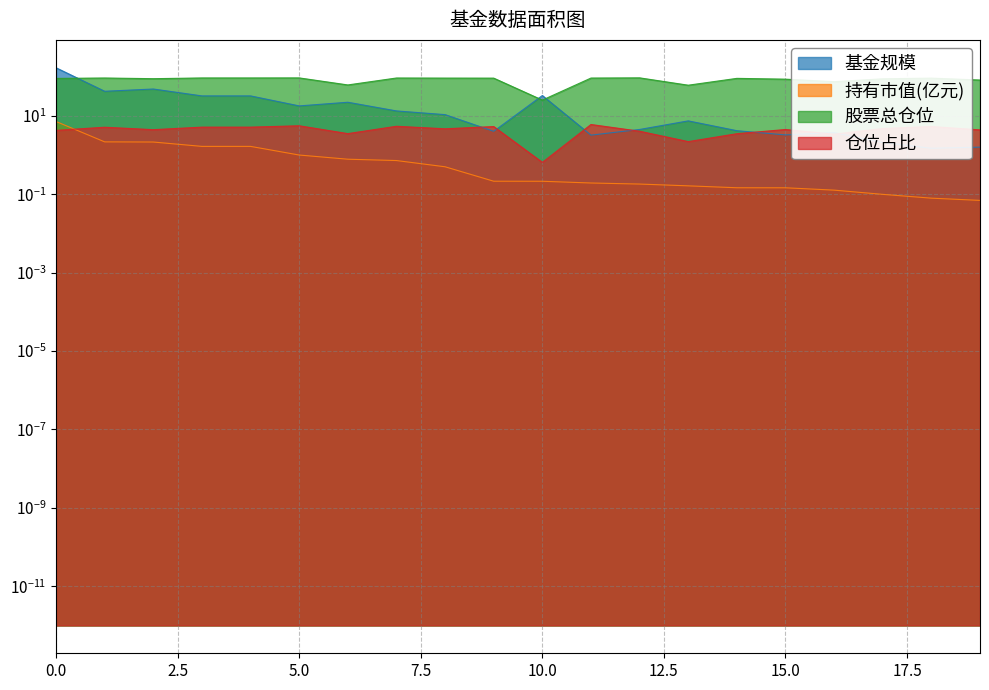

How many data points in 股票总仓位 are less than 91?

10